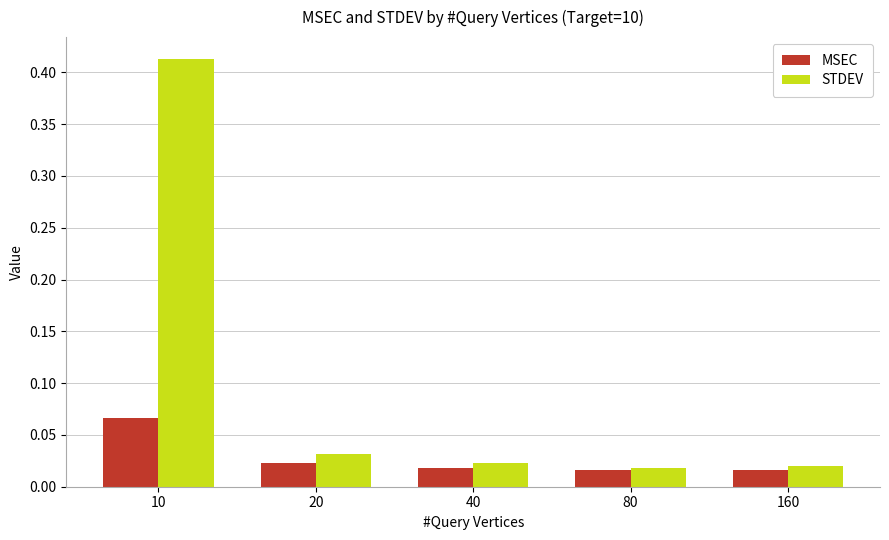

At how many categories does at least one series exceed 0?

5